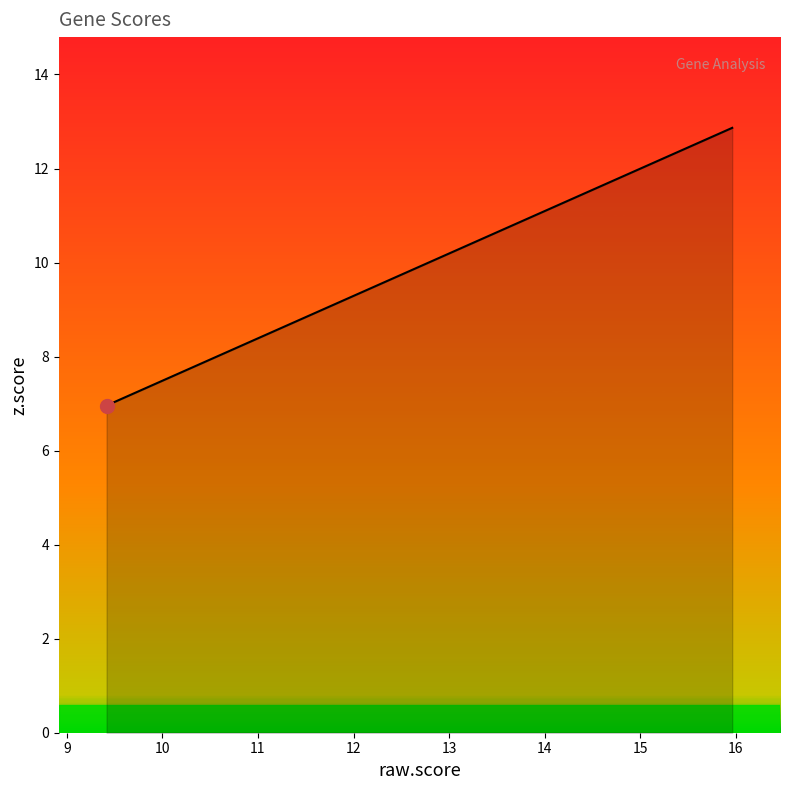

What is the greatest value displayed?

12.9